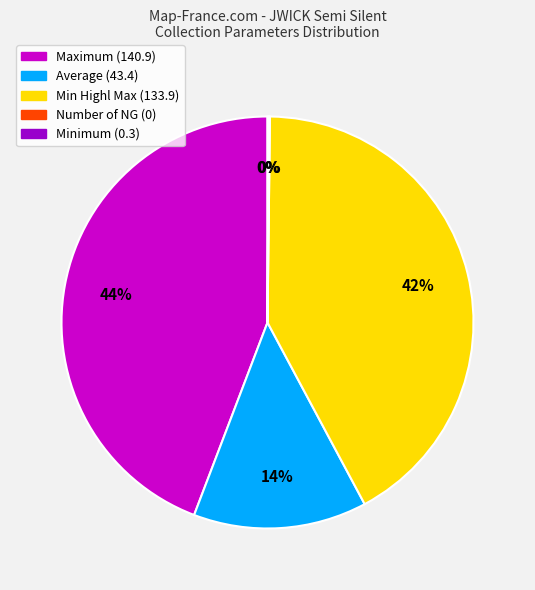

Is there a majority slice in this chart?

No